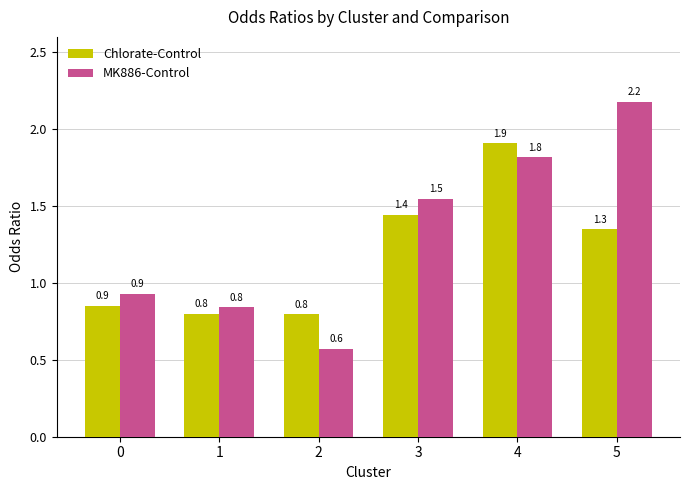

What are all the series names shown in the legend?

Chlorate-Control, MK886-Control